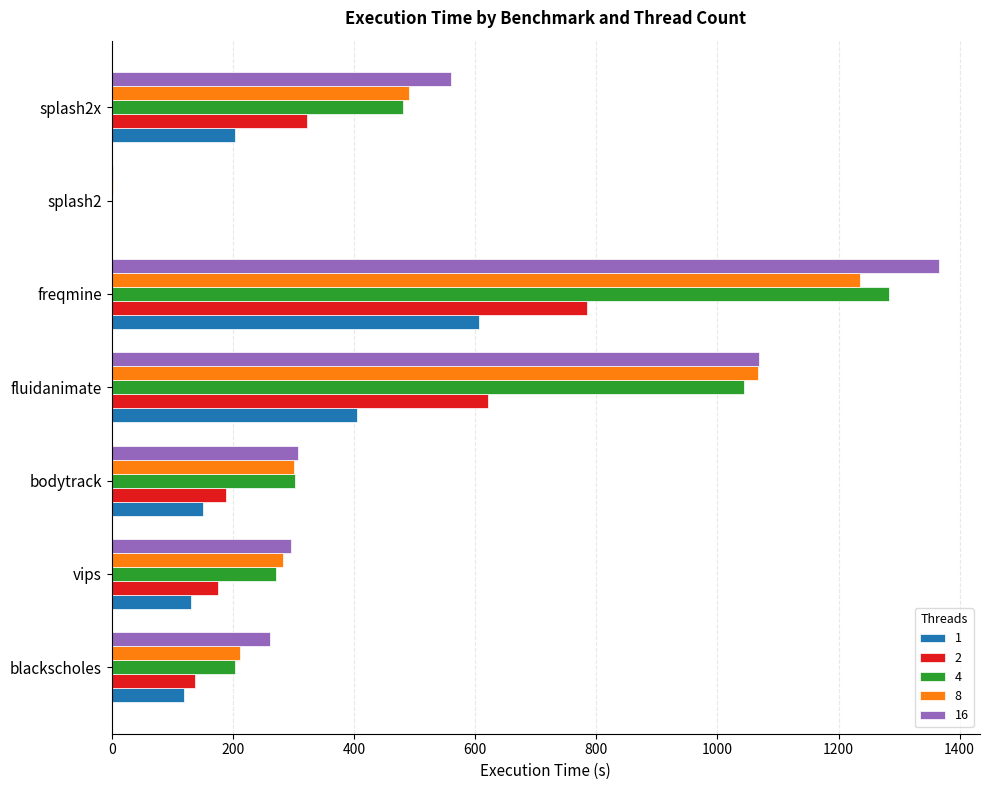

What are all the series names shown in the legend?

1, 2, 4, 8, 16